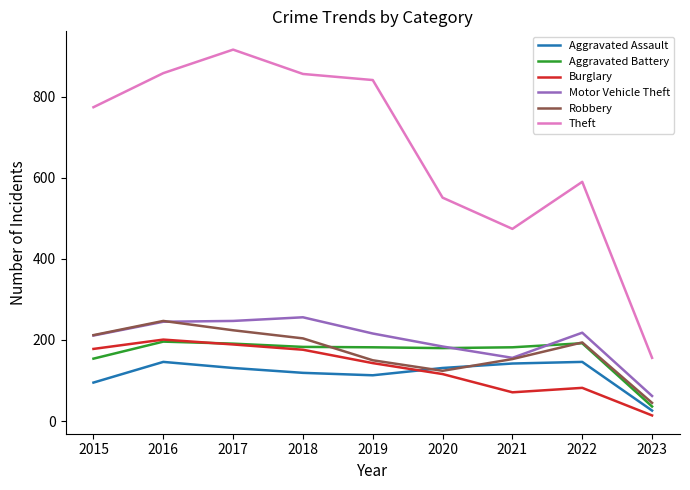

True or false: Burglary and Aggravated Assault cross at least once.

True